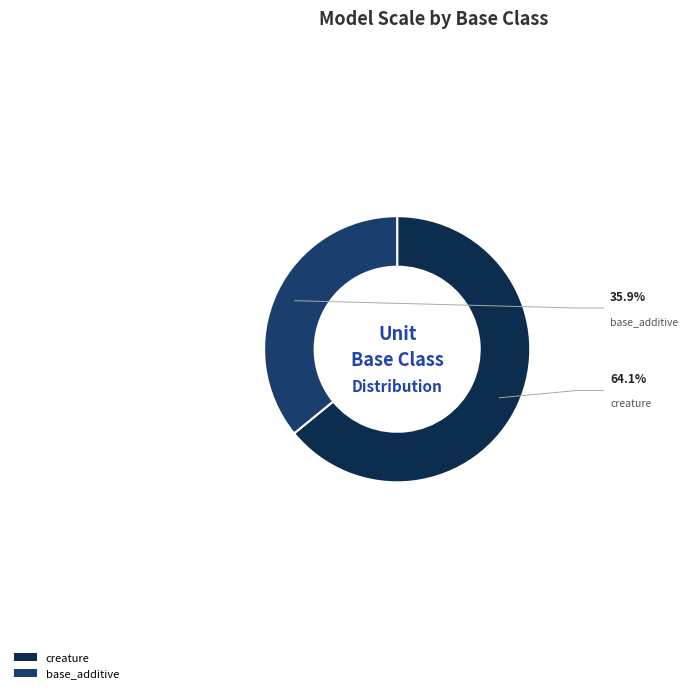

Is it true that npc_dota_creature is 14% of the pie?

False